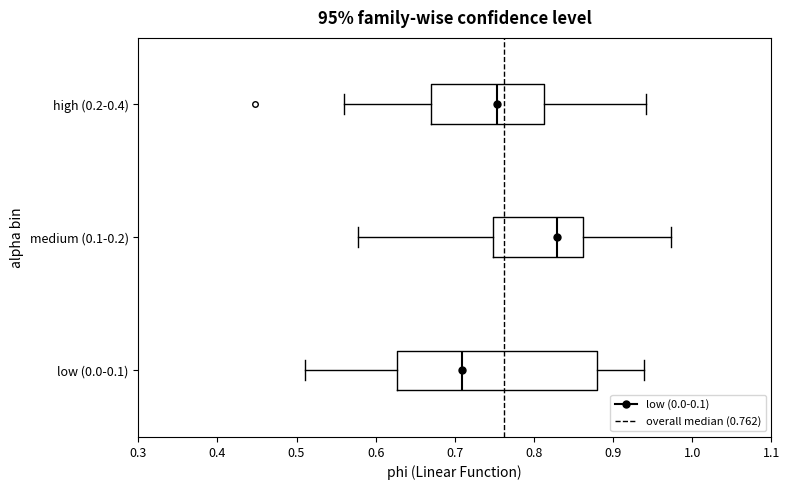

Reading bottom to top, transcribe this box plot: for each box, give where its median line is, the range the box spans, and where its two whiskers end, as read against the x-axis. The values are not printed on the chart, so give them approximately, as read against the axis.

low (0.0-0.1): median 0.71, box 0.63 to 0.88, whiskers 0.51 to 0.94
medium (0.1-0.2): median 0.83, box 0.75 to 0.86, whiskers 0.58 to 0.97
high (0.2-0.4): median 0.75, box 0.67 to 0.81, whiskers 0.56 to 0.94